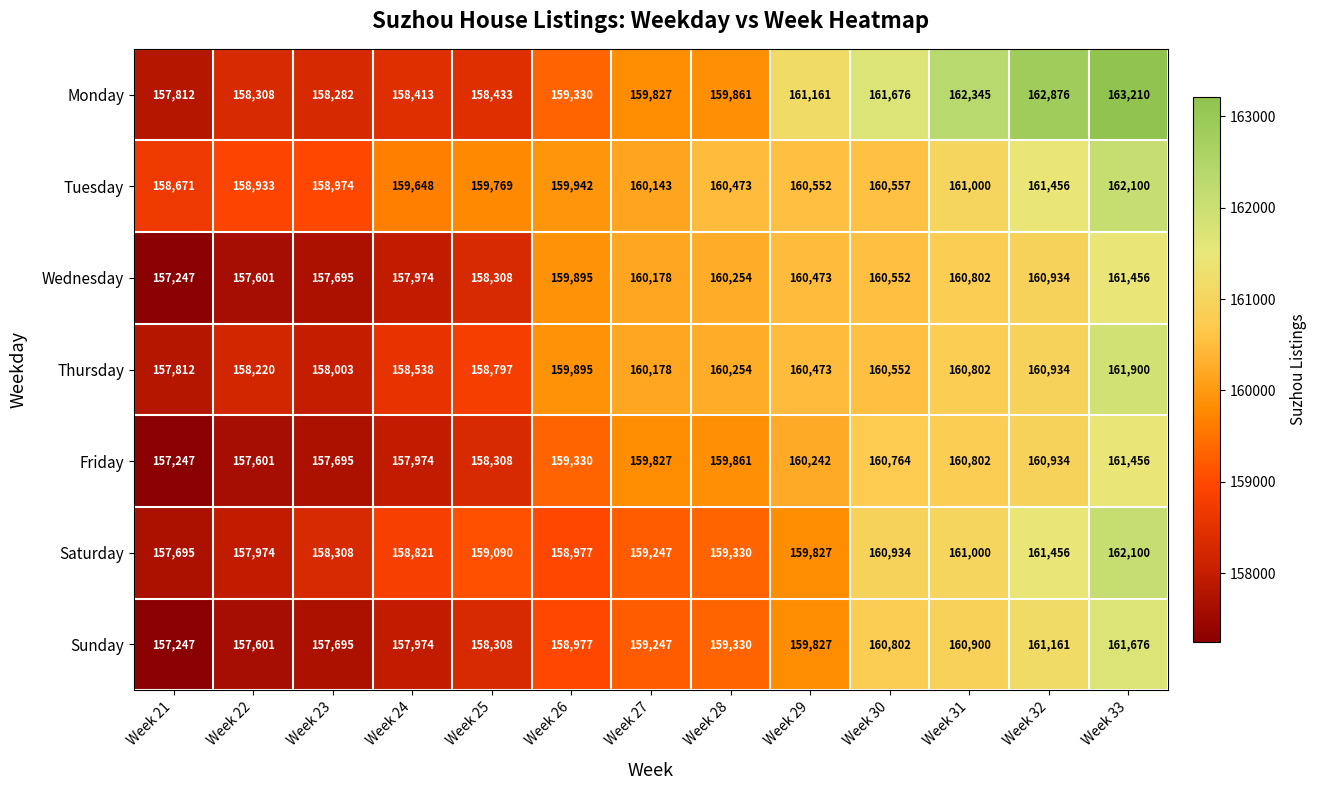

Count the number of categories in the chart.

13